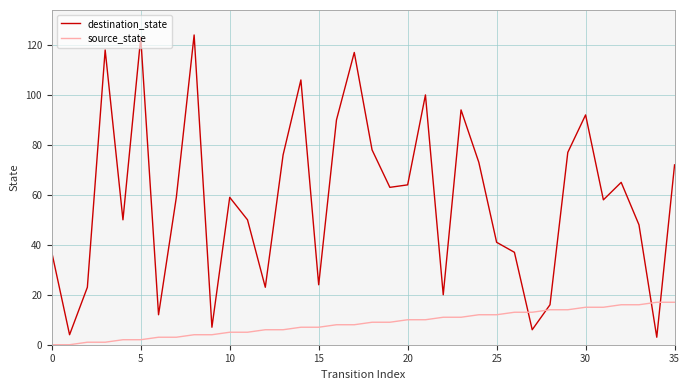

List the series in order of their overall mean, lowest first.

source_state, destination_state